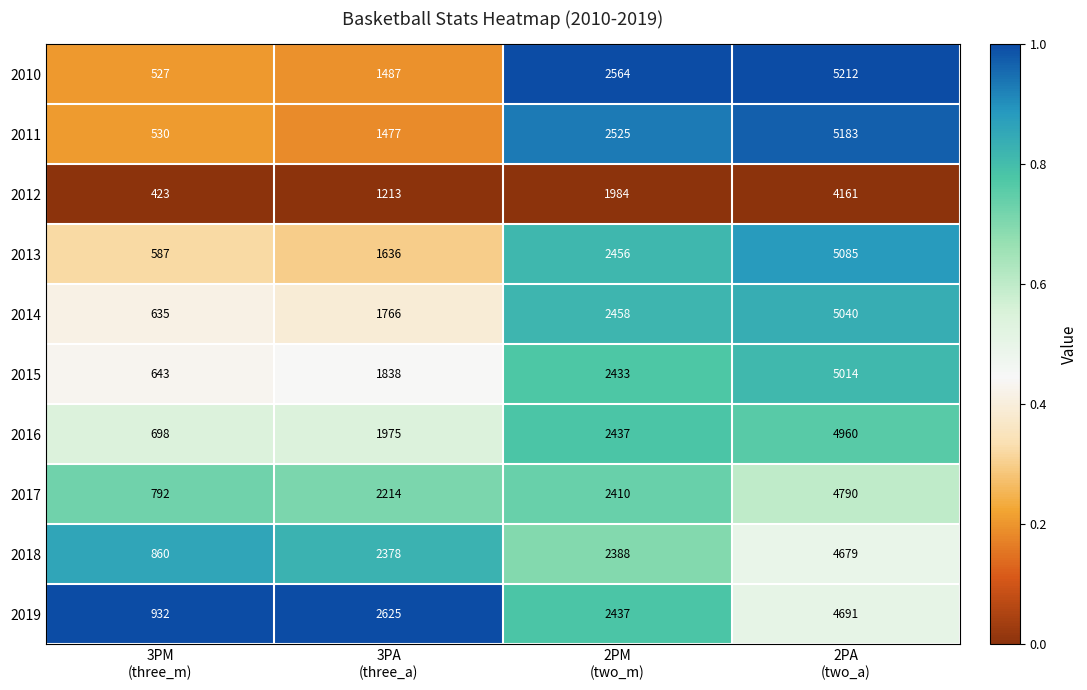

At 2PA
(two_a), list the series in order from smallest to largest.

2012, 2018, 2019, 2017, 2016, 2015, 2014, 2013, 2011, 2010